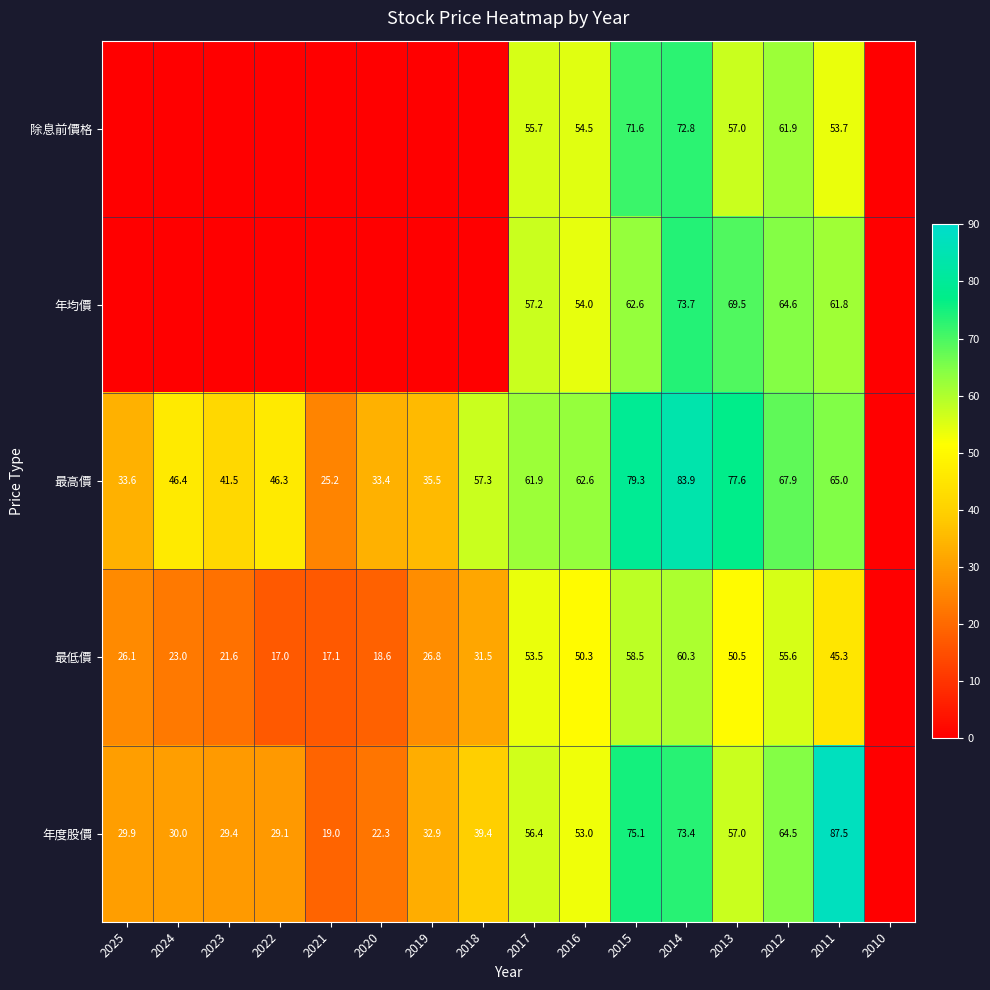

Which series changed the most between 2014 and 2011?

除息前價格